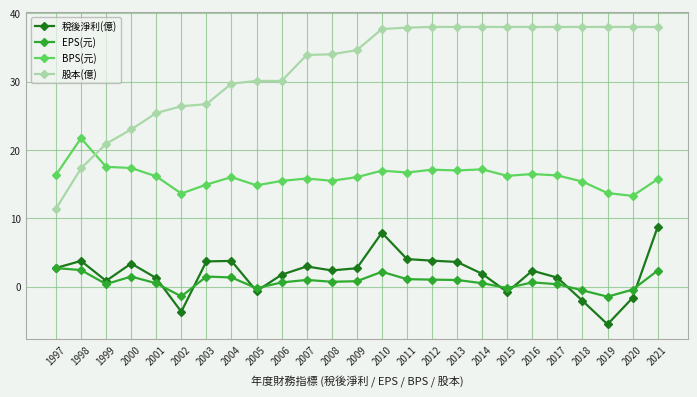

How many lines are shown in the chart?

4